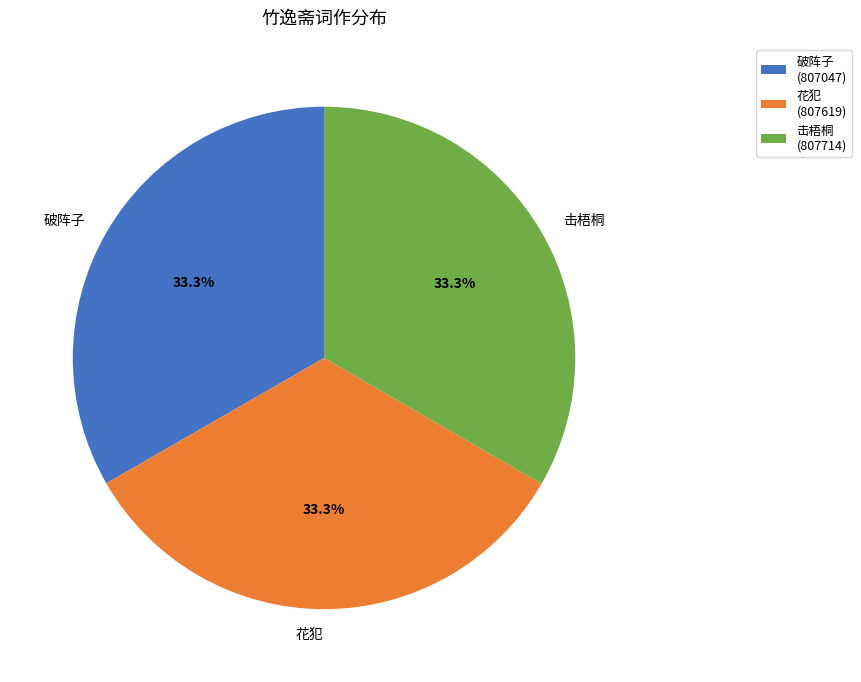

Count the number of slices in the pie.

3